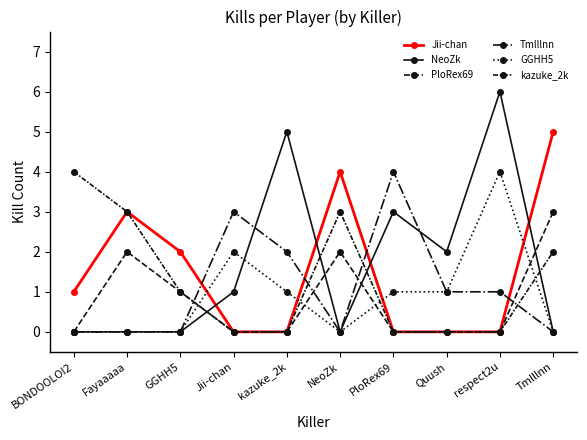

Does the chart have visible grid lines?

No